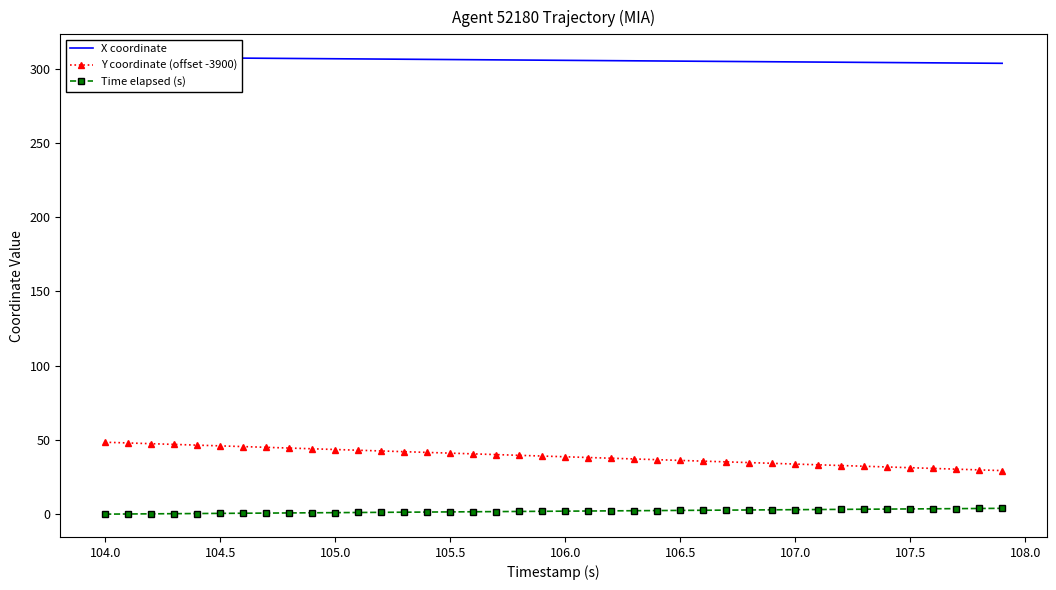

What is the sum of all Y coordinate (offset -3900) values?

1555.3